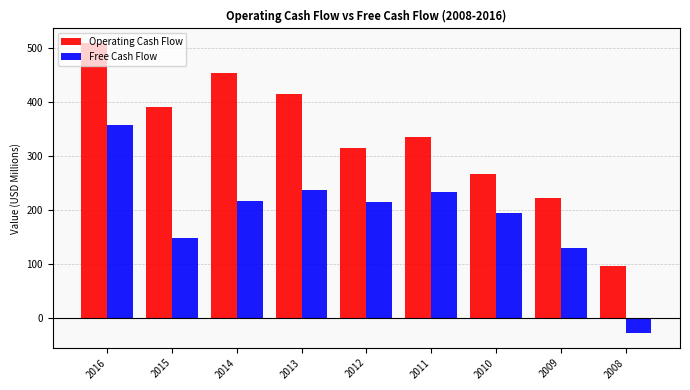

Where is Operating Cash Flow nearest to the value 303?

2012